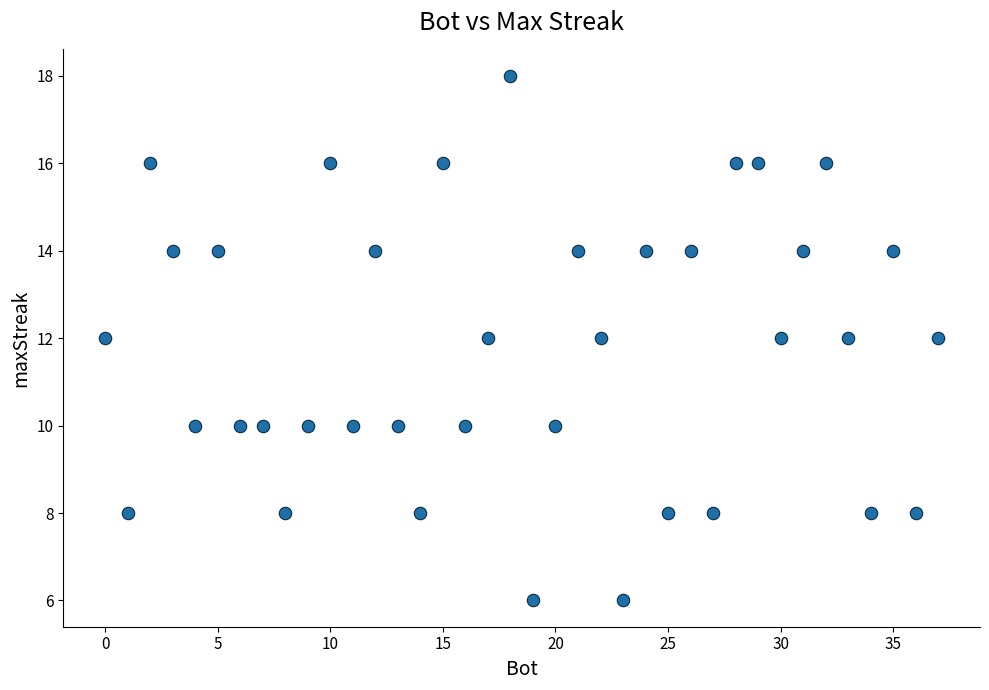

What is the range of X values (max minus min)?

37